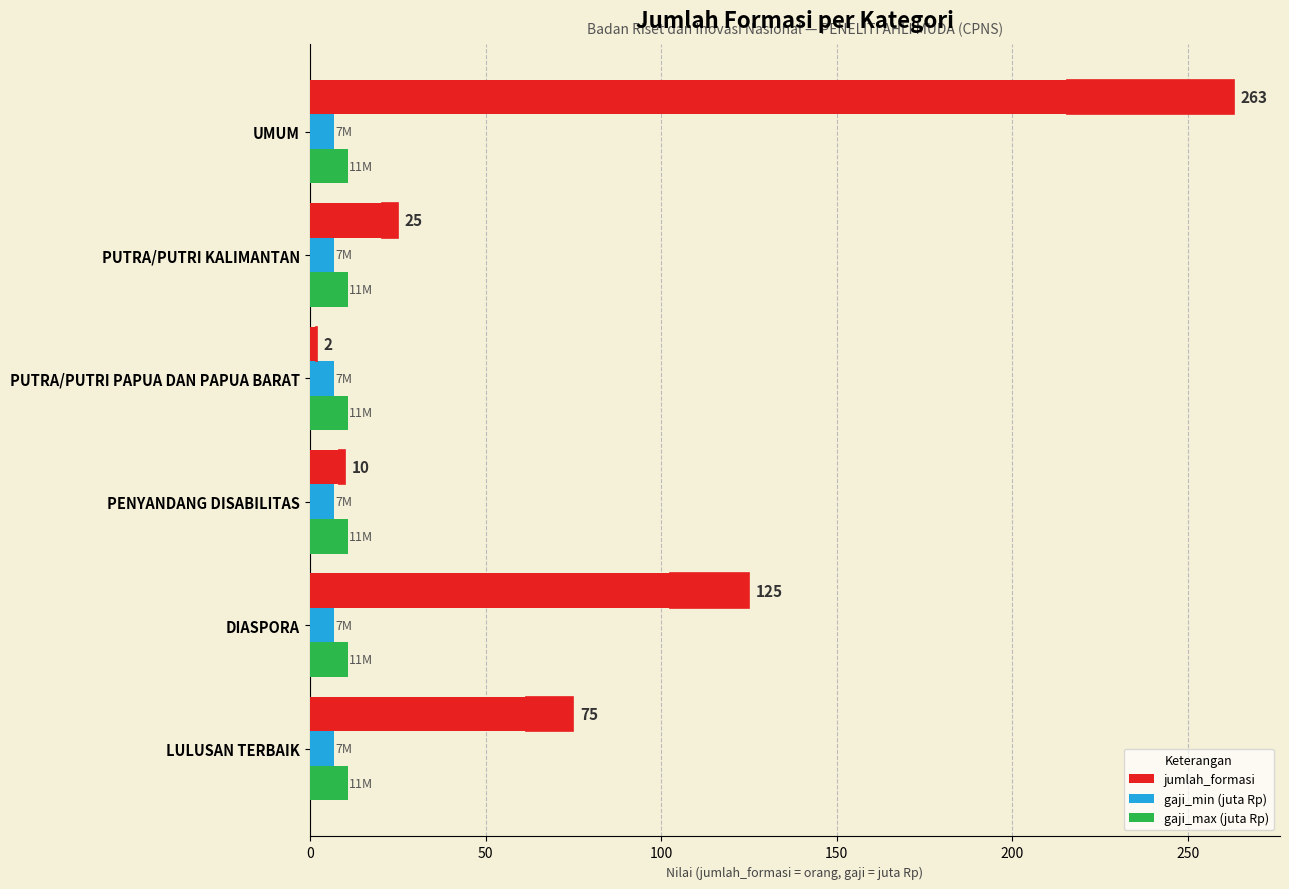

True or false: gaji_max (juta Rp) has a value of 11 at UMUM.

True